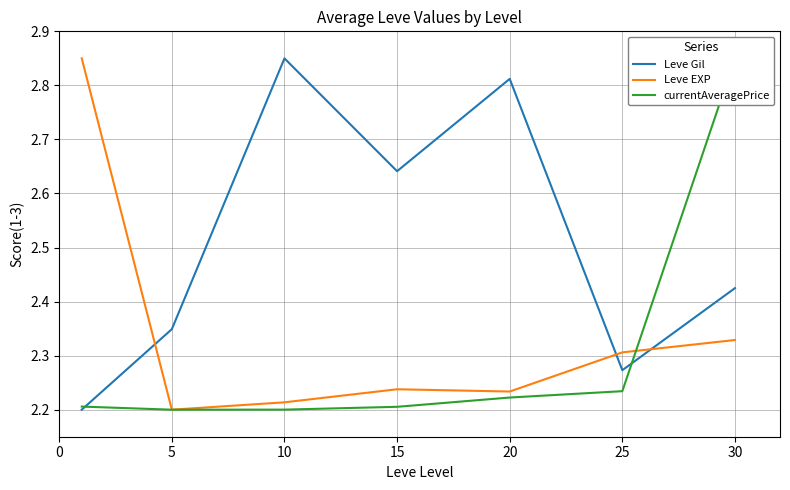

True or false: Leve Gil has more than 0 points higher than both neighbors.

True